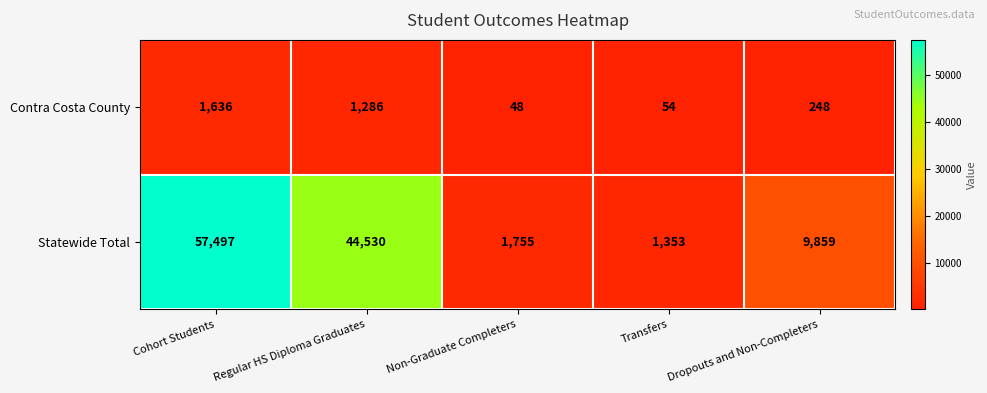

What is the difference between the Contra Costa County values at Regular HS Diploma Graduates and Non-Graduate Completers?

1238